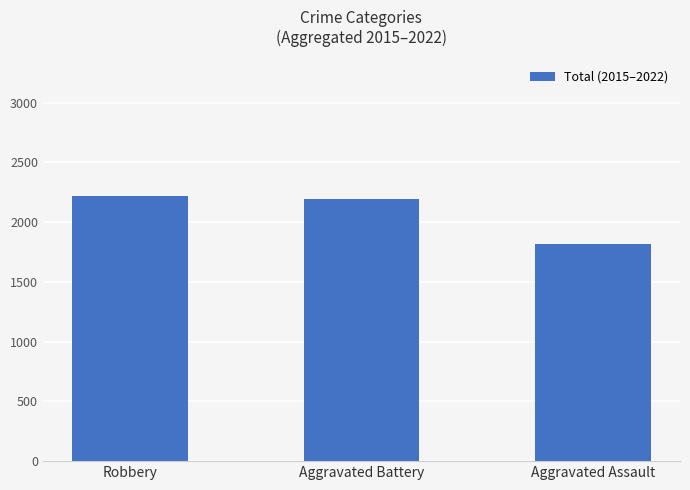

What position from the left is Aggravated Battery?

2